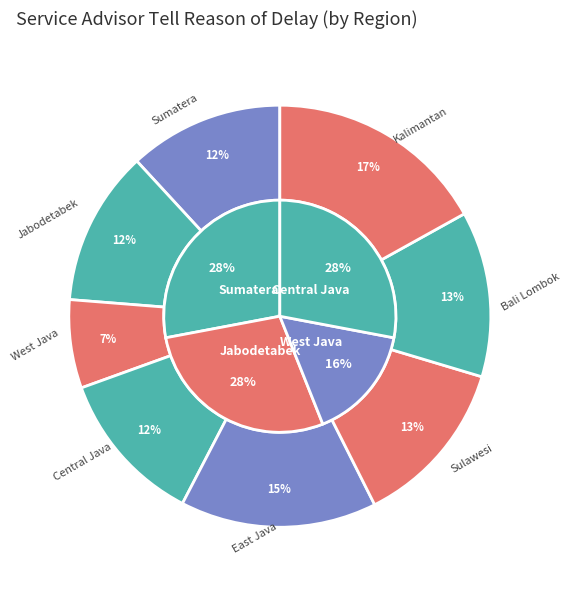

Count the number of slices in the pie.

8